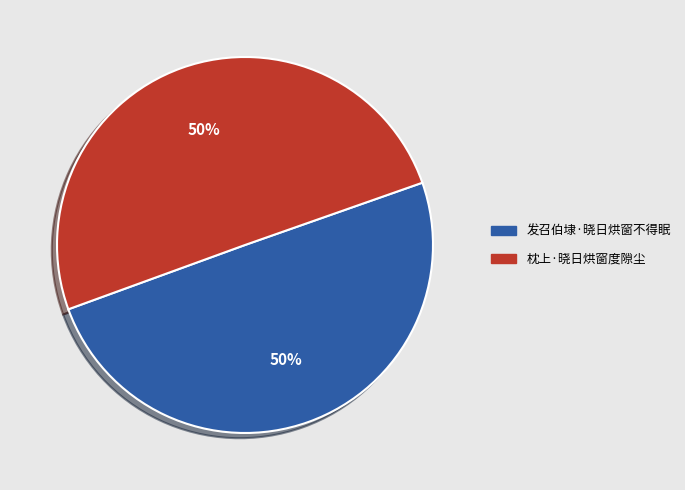

How many slices are in this pie chart?

2